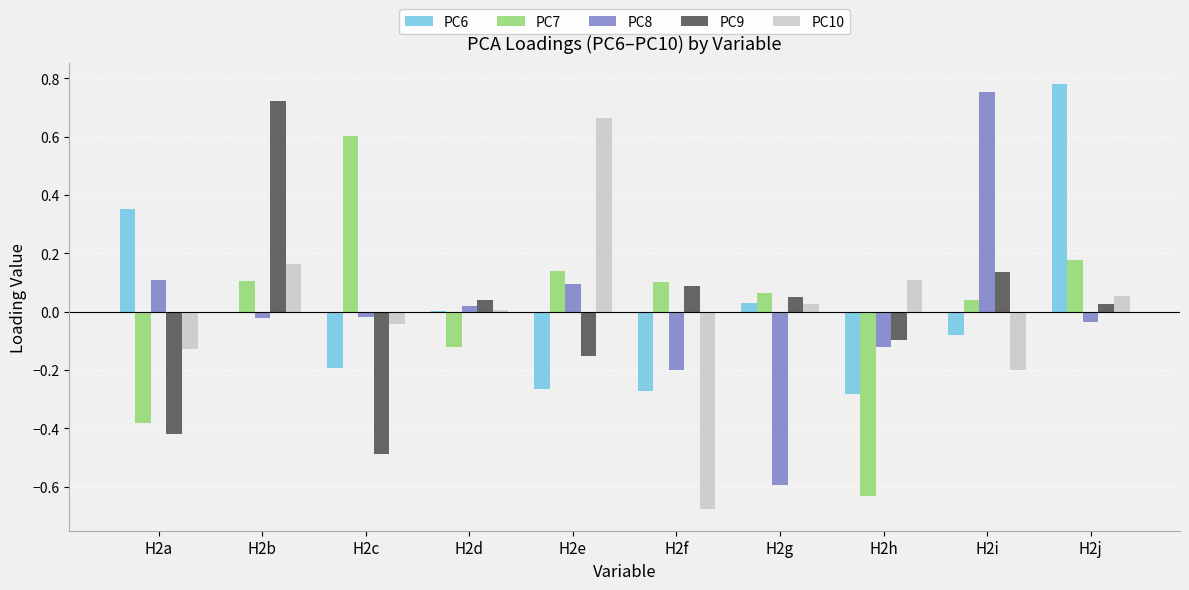

Is the value of PC6 at H2h greater than the value of PC10 at H2c?

No